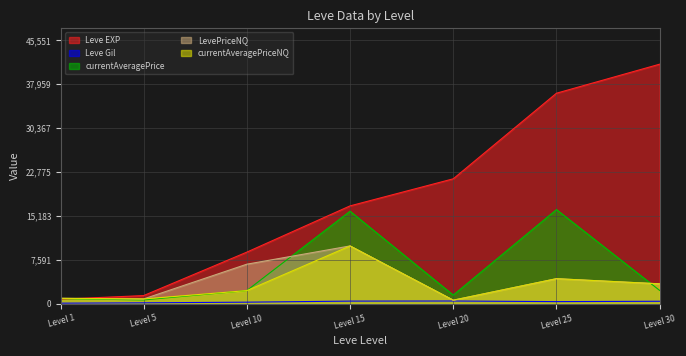

In Leve Gil, how many points are lower than both neighbors (excluding endpoints)?

1